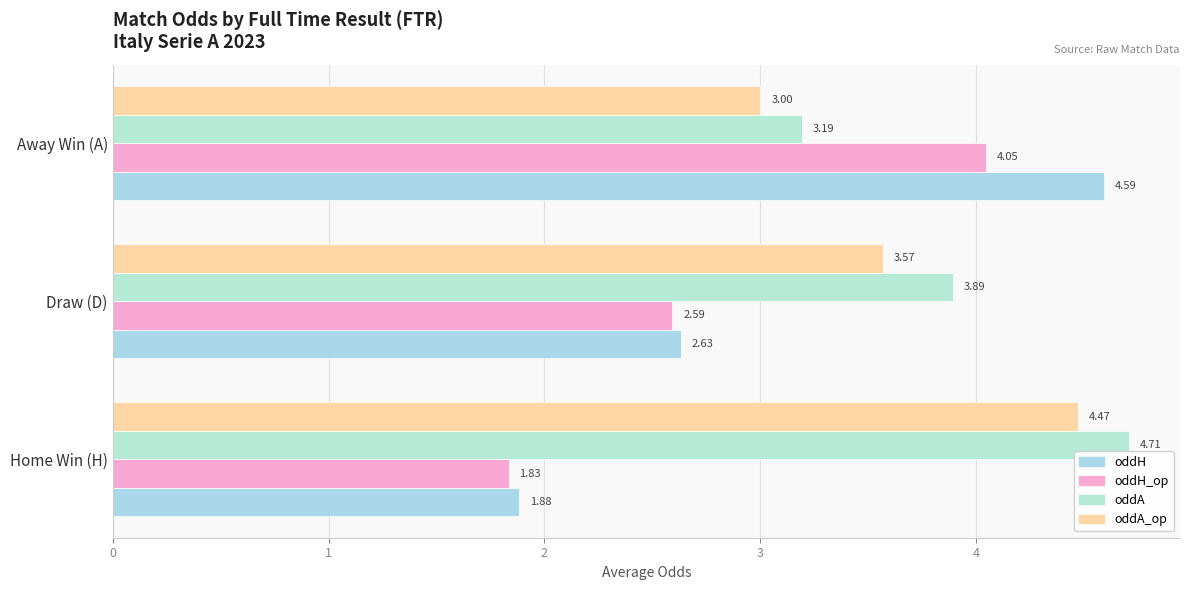

What is the difference between the maximum and second lowest values in the oddH series?

2.0